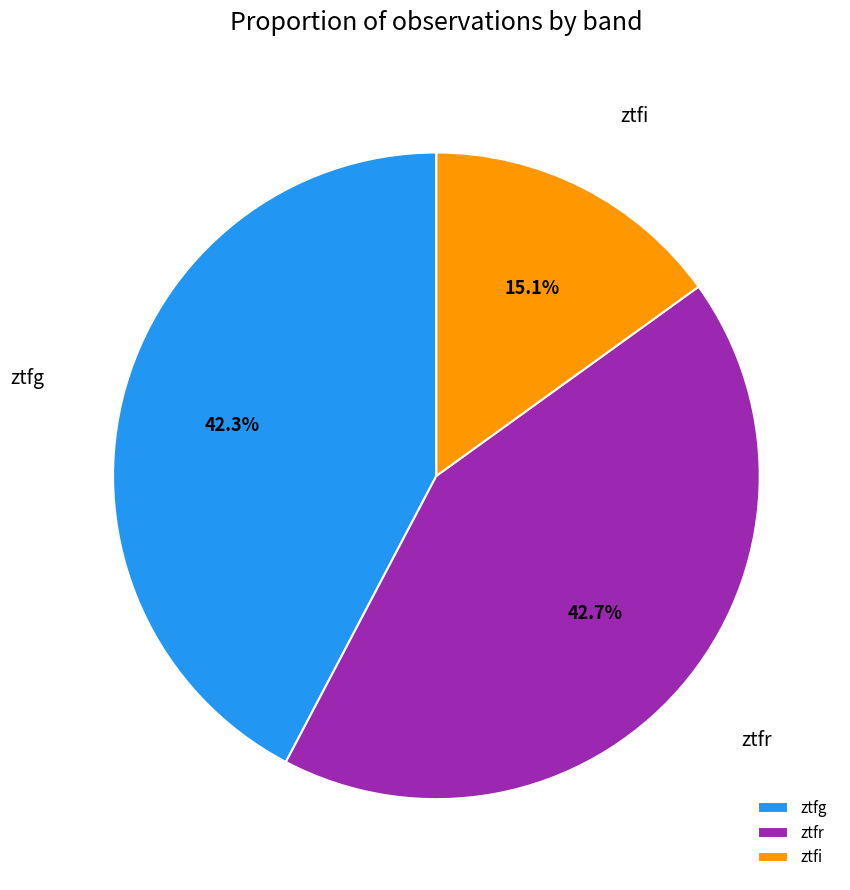

Which slice is the smallest?

ztfi